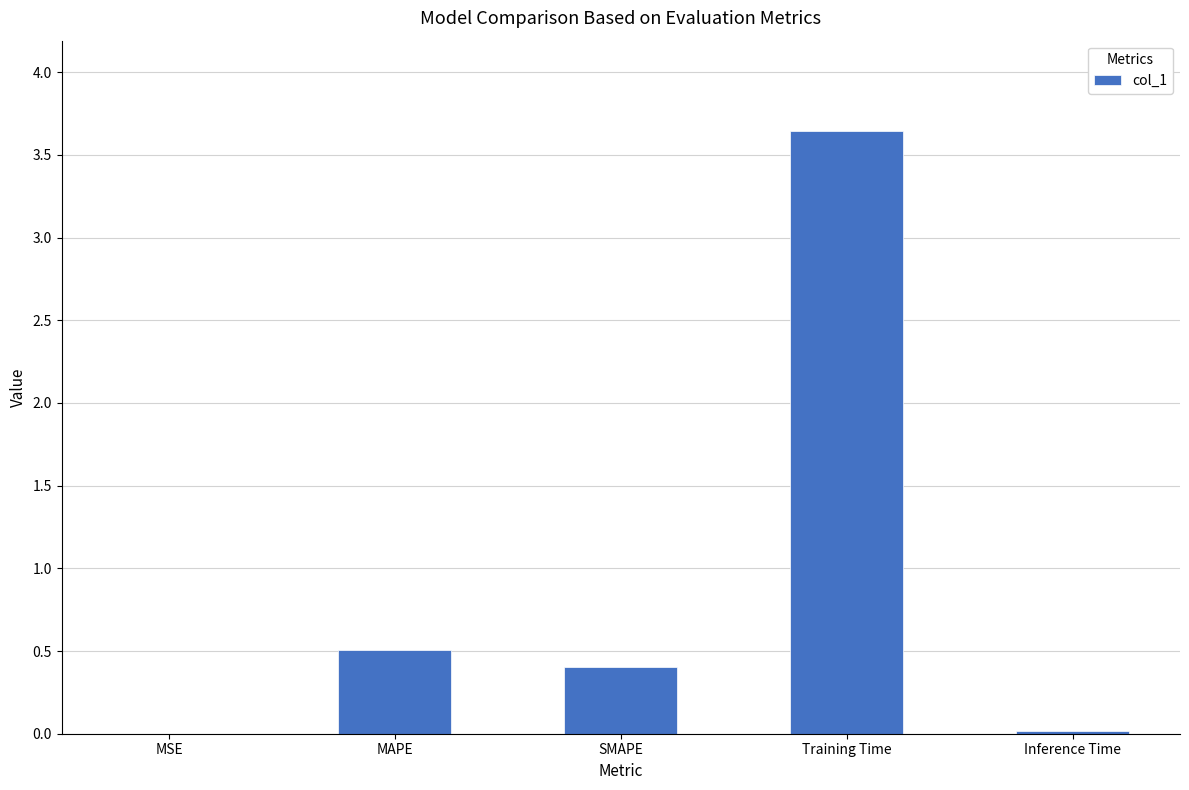

True or false: the data shows 0.0 at Inference Time.

True